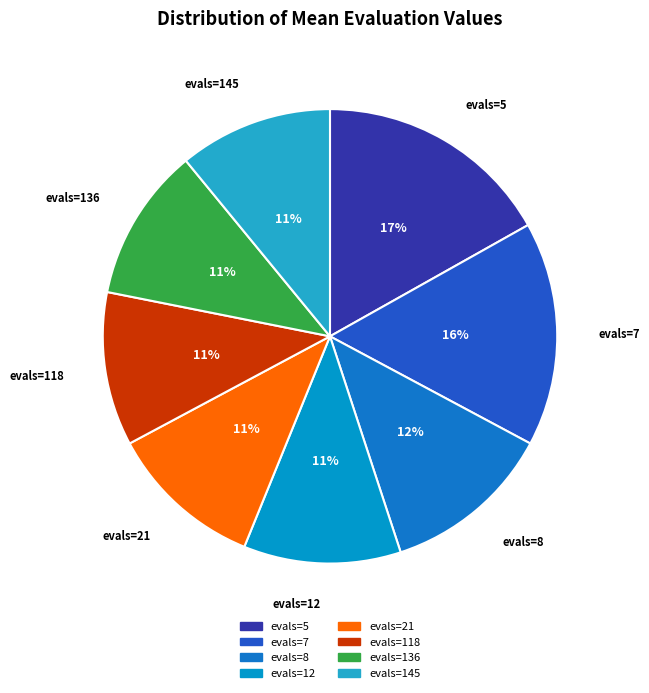

To the nearest percent, what is the difference between the largest and smallest slice percentages?

6%